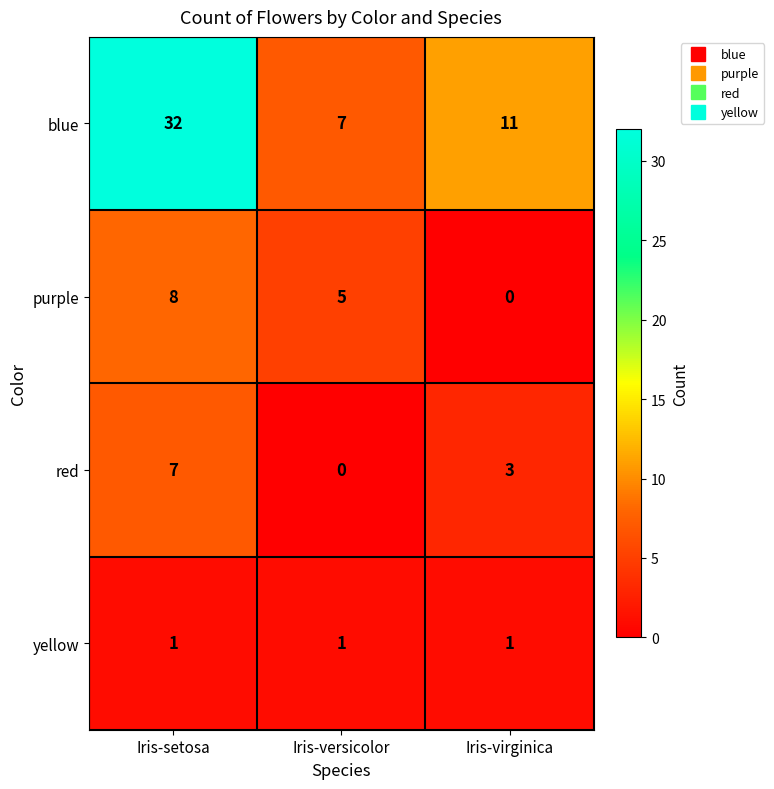

What value does the blue series have at Iris-versicolor, to the nearest 5?

5